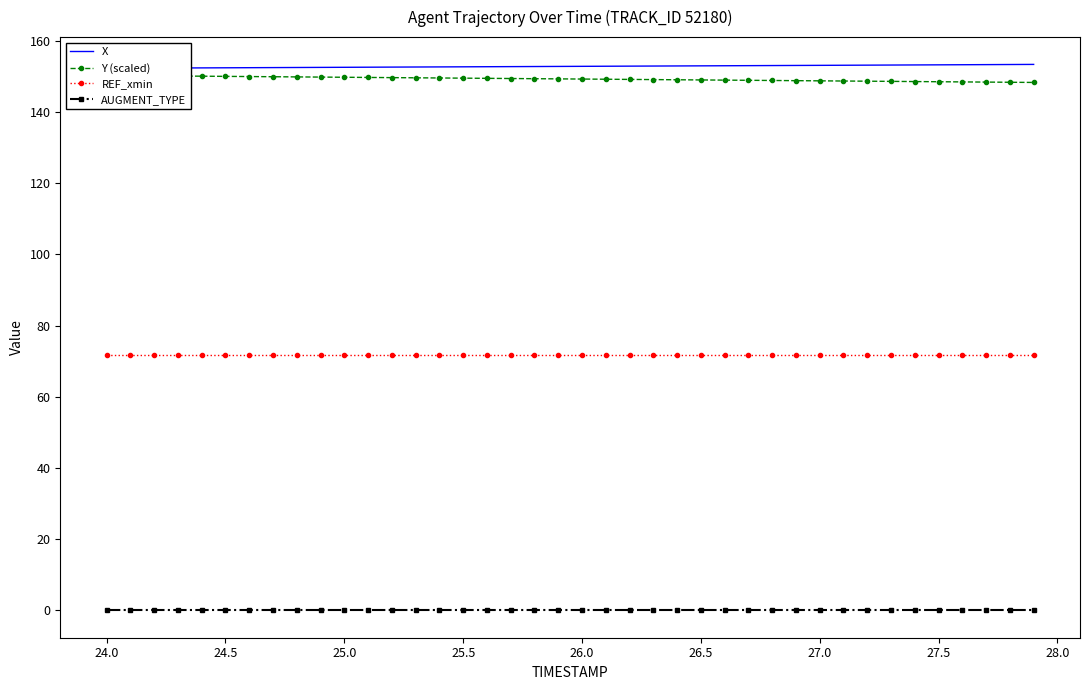

Which series has the largest range (max minus min)?

Y (scaled)